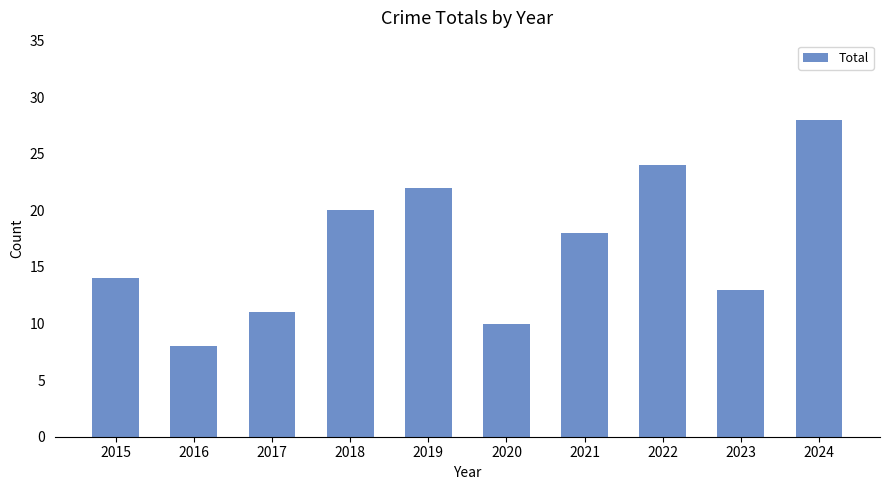

What is the sum of the values at 2020 and 2024?

38